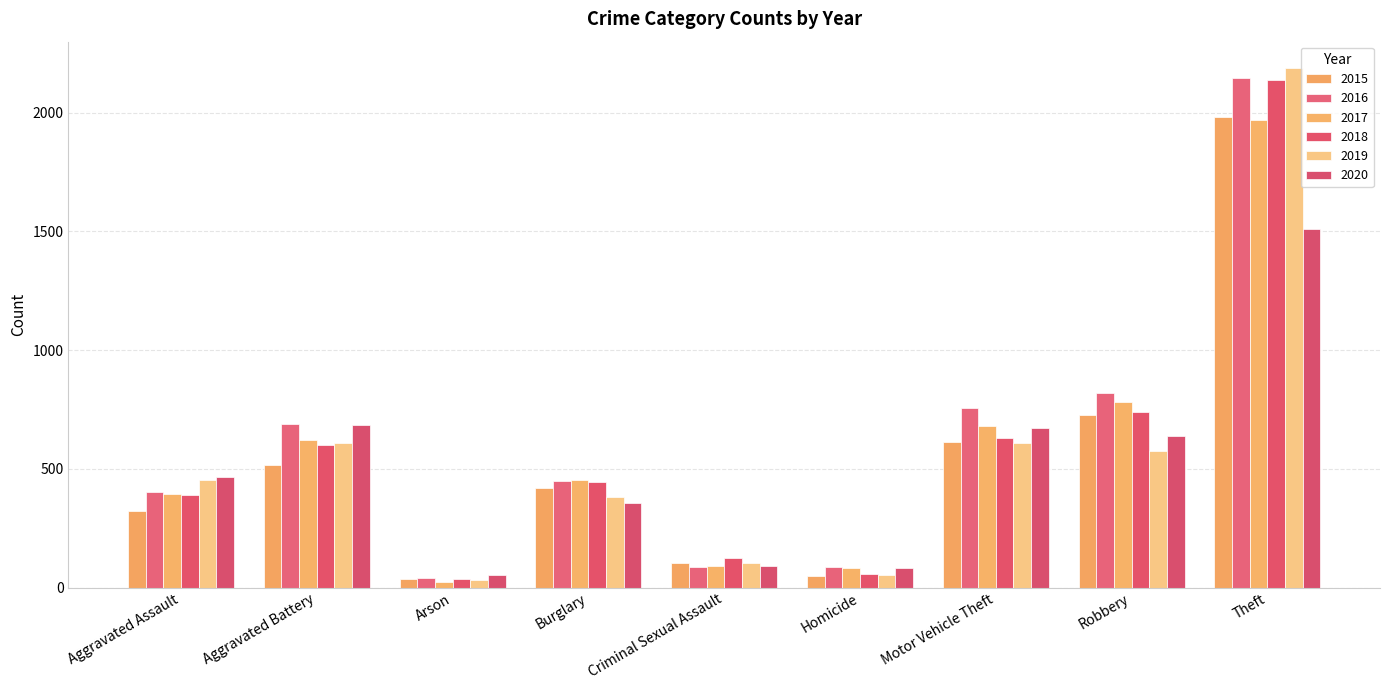

At which label does 2016 reach its peak?

Theft